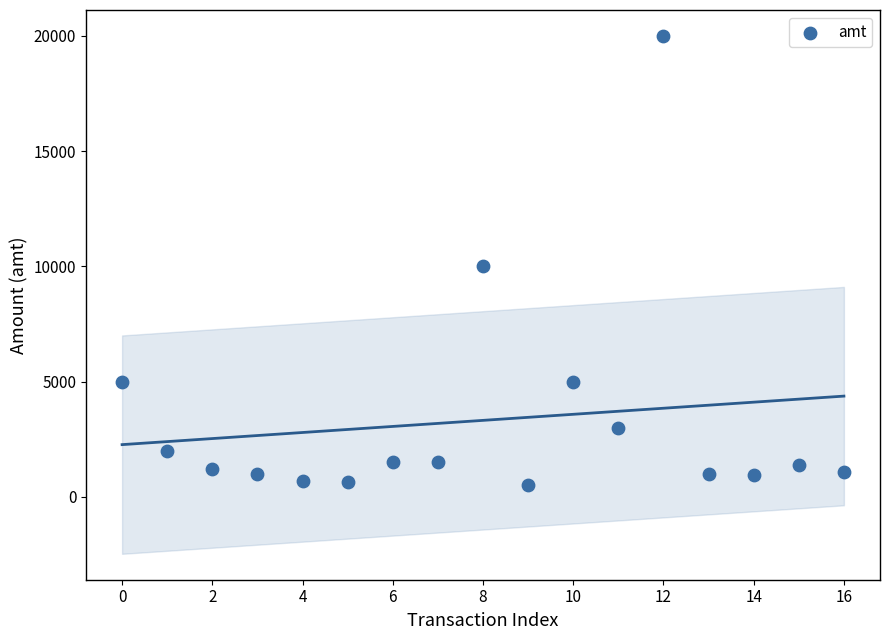

What is the range of Y values (max minus min)?

19500.0